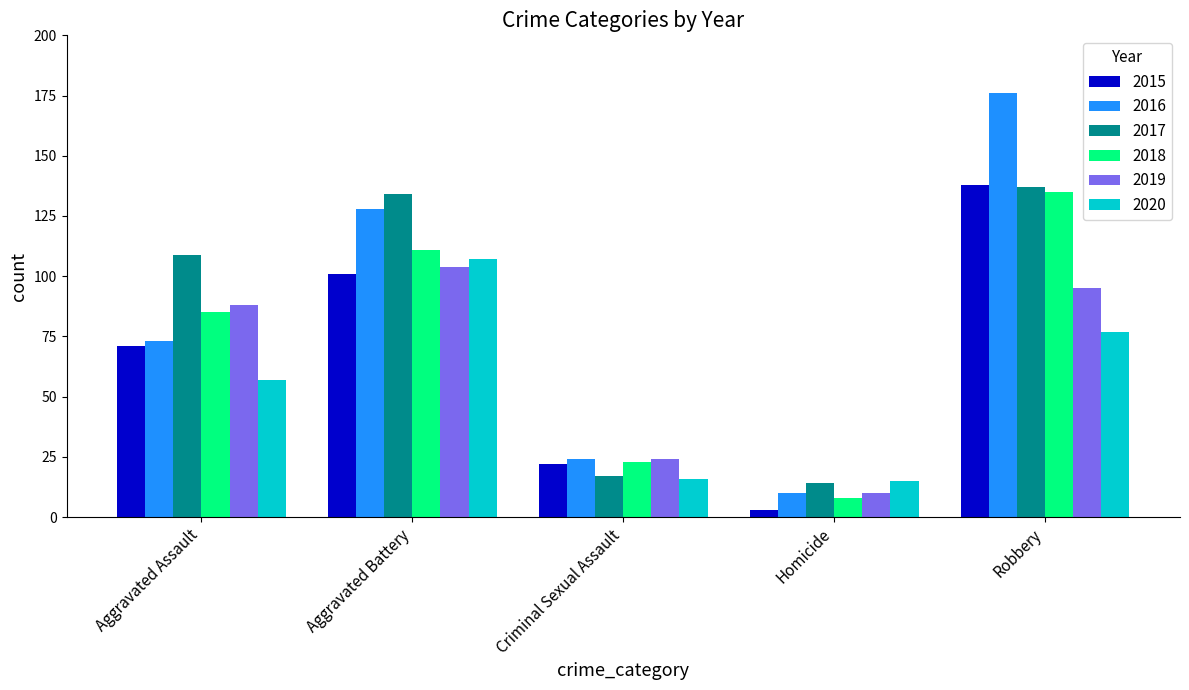

What is the spread (max minus min) of values at Aggravated Battery?

33